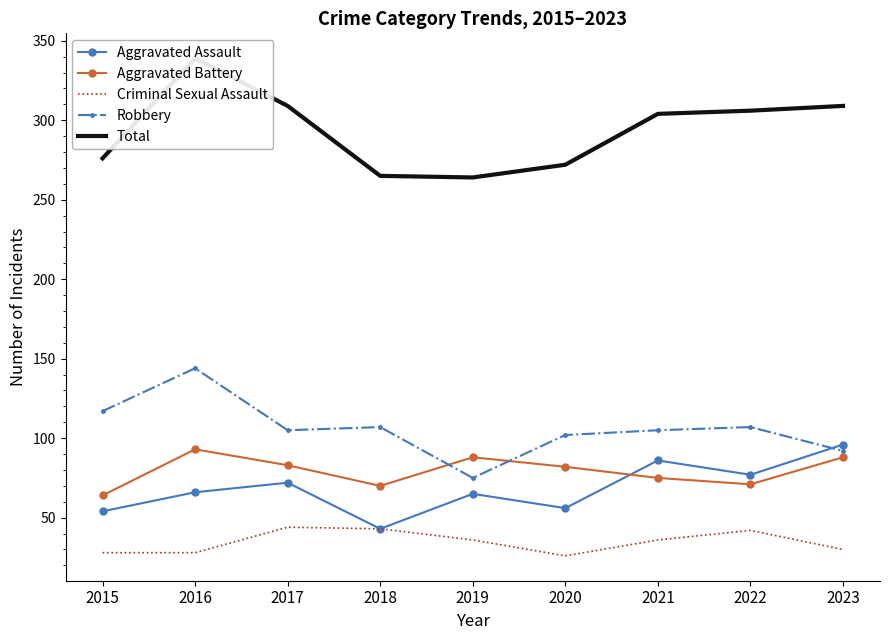

What are all the series names shown in the legend?

Aggravated Assault, Aggravated Battery, Criminal Sexual Assault, Robbery, Total